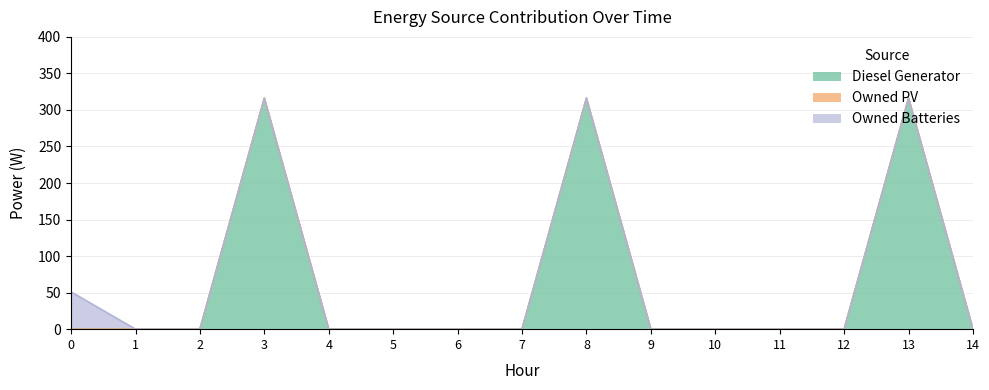

At which label is Owned Batteries closest to 25?

1